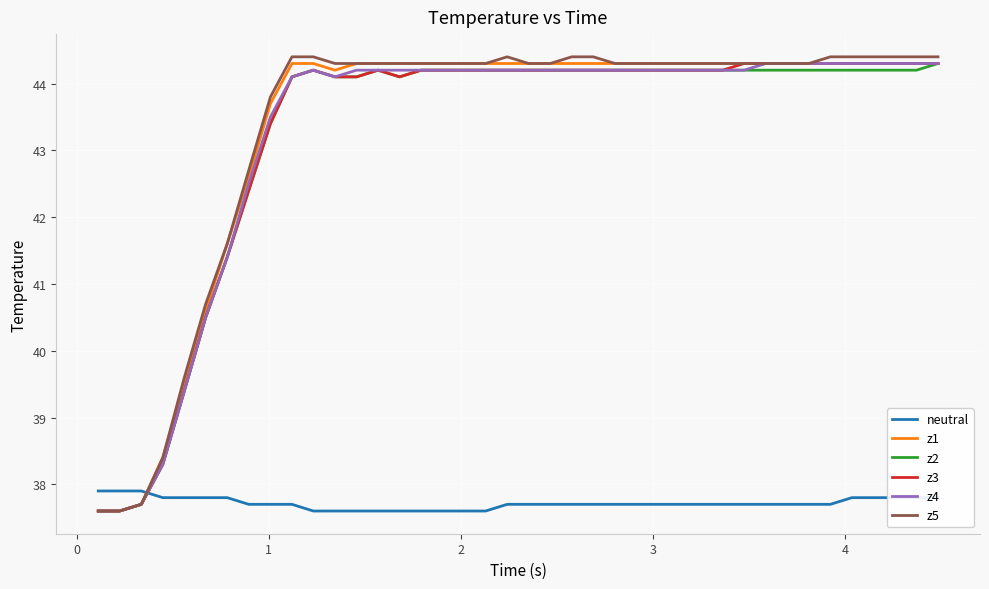

What is the maximum value shown in the chart?

44.4